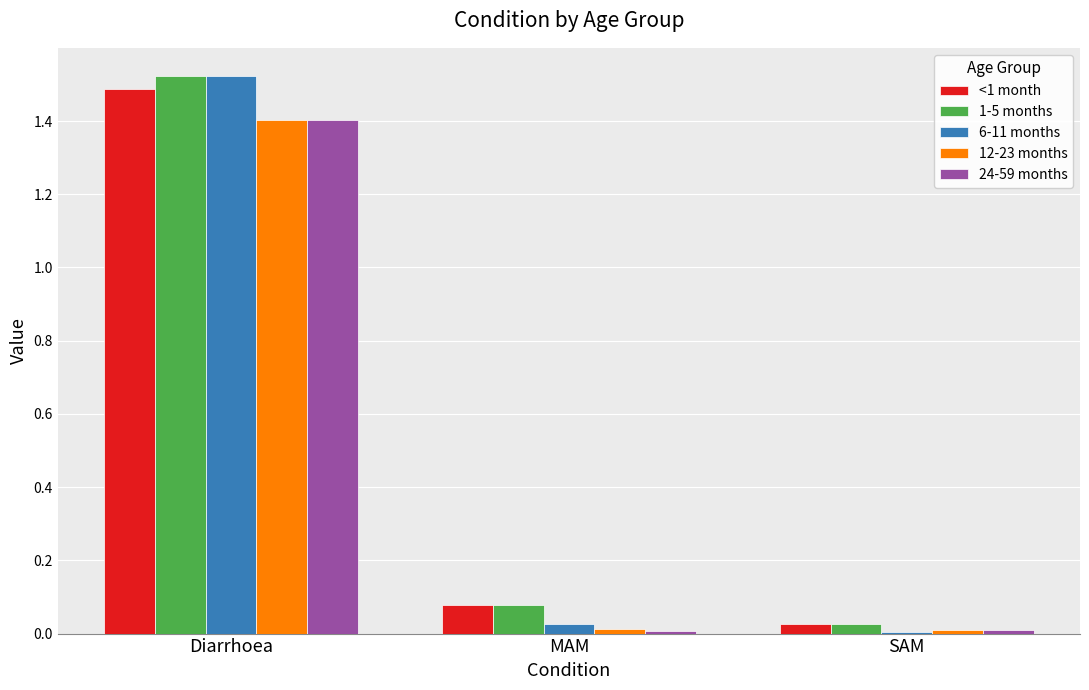

At which label does 24-59 months reach its peak?

Diarrhoea